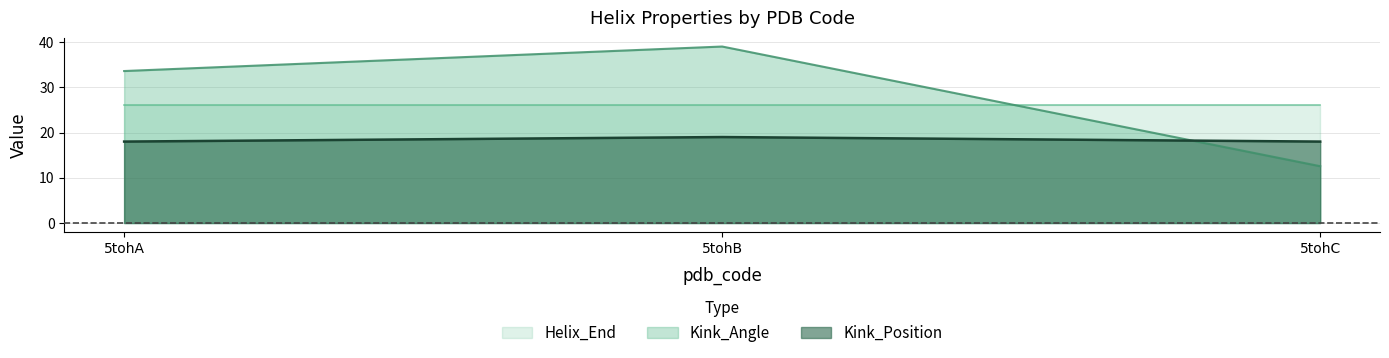

What is the value of the Kink_Position point at the 3rd from the left?

18.0